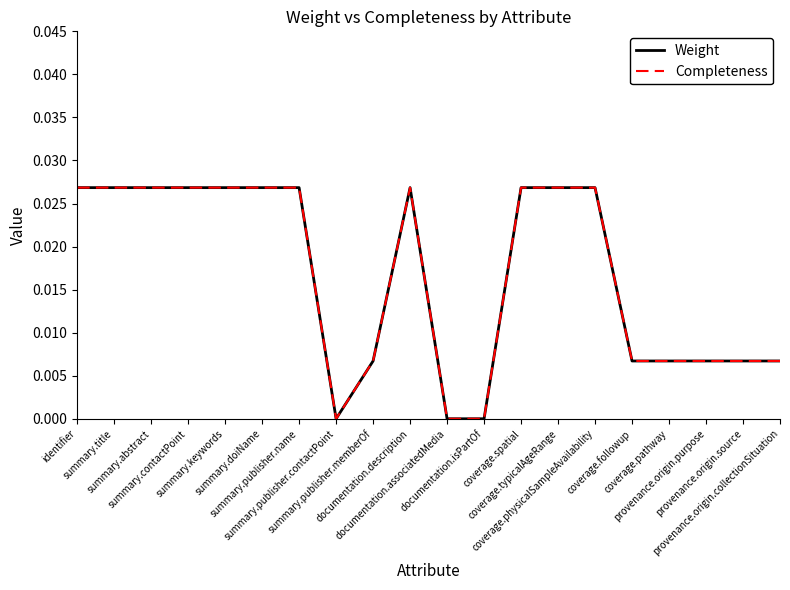

What position from the right is coverage.pathway?

4